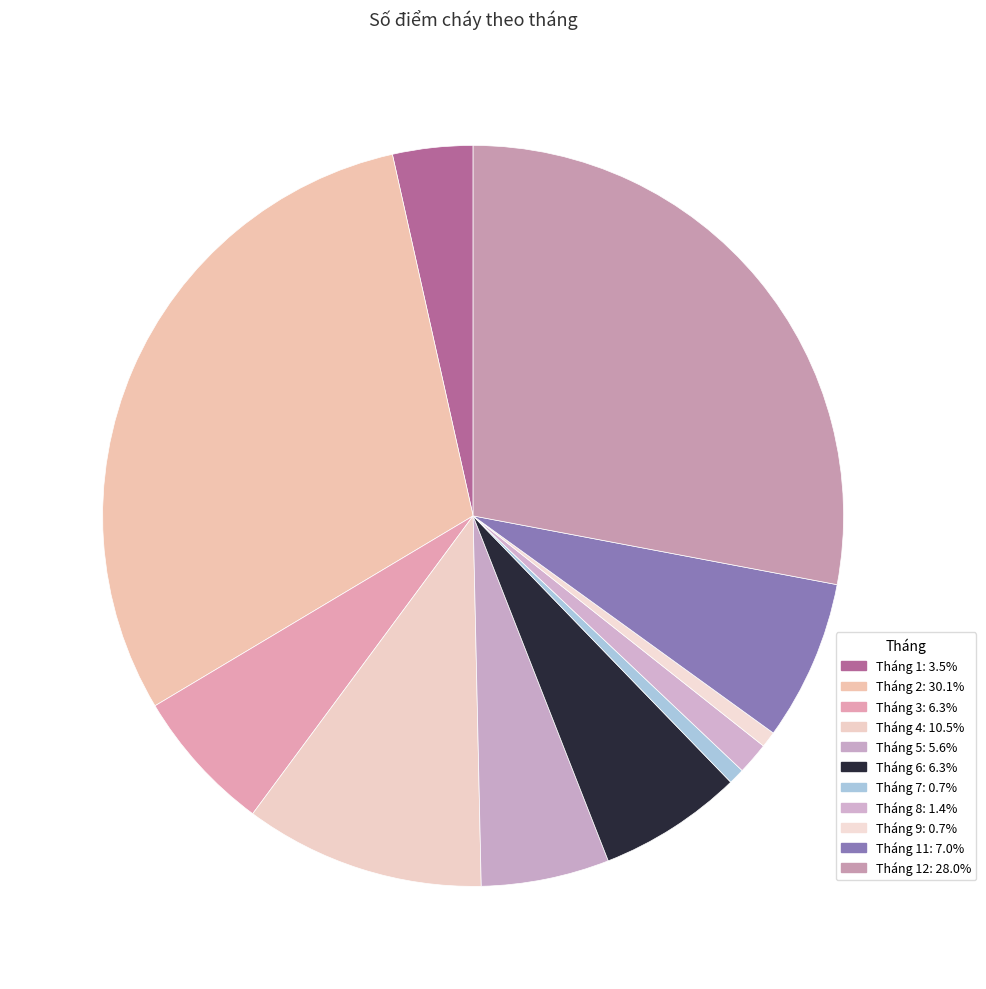

To the nearest percent, what is the difference between the largest and smallest slice percentages?

29%